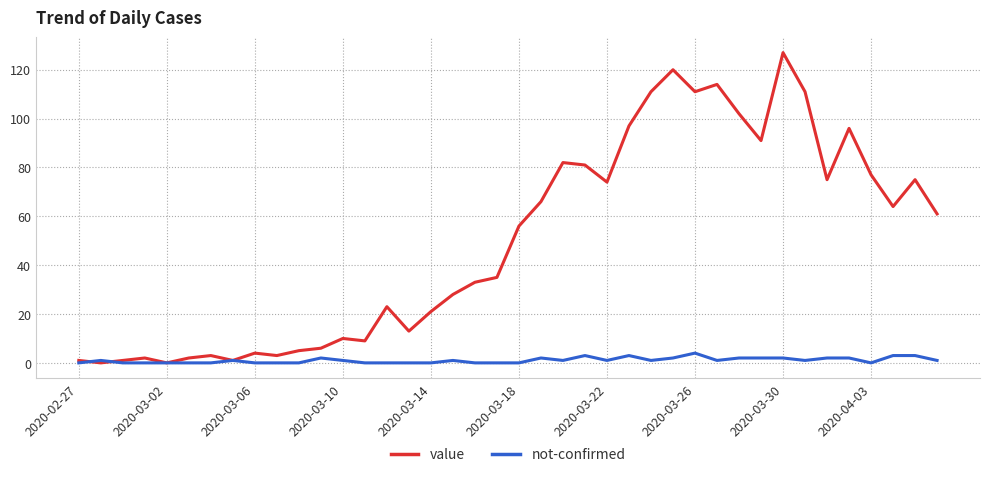

Rank the series by their maximum value, from lowest to highest.

not-confirmed, value